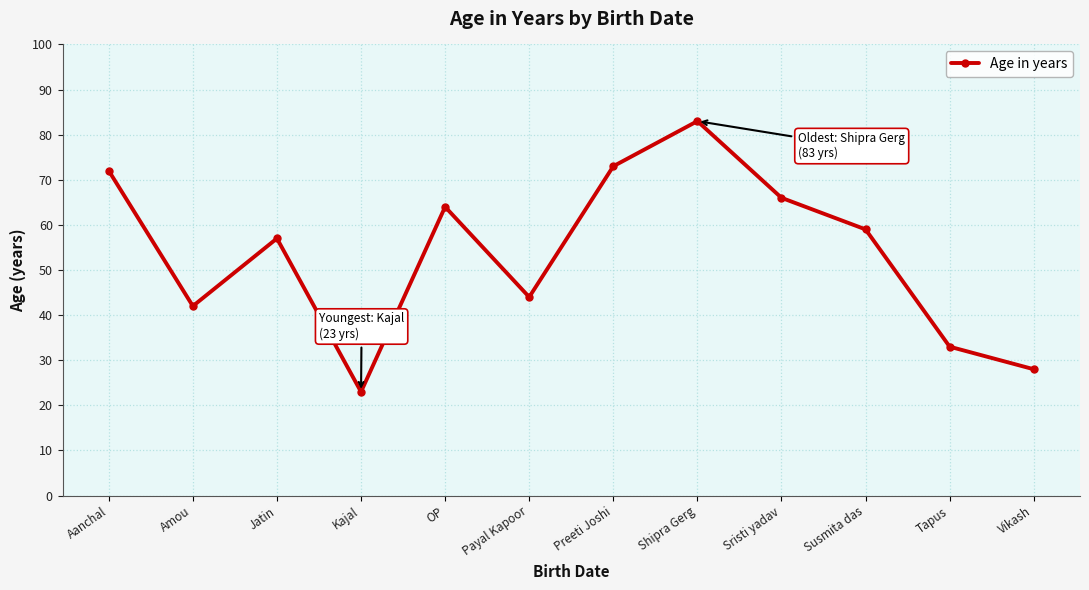

Approximately how many times larger is the value at Susmita das compared to Vikash?

2.1